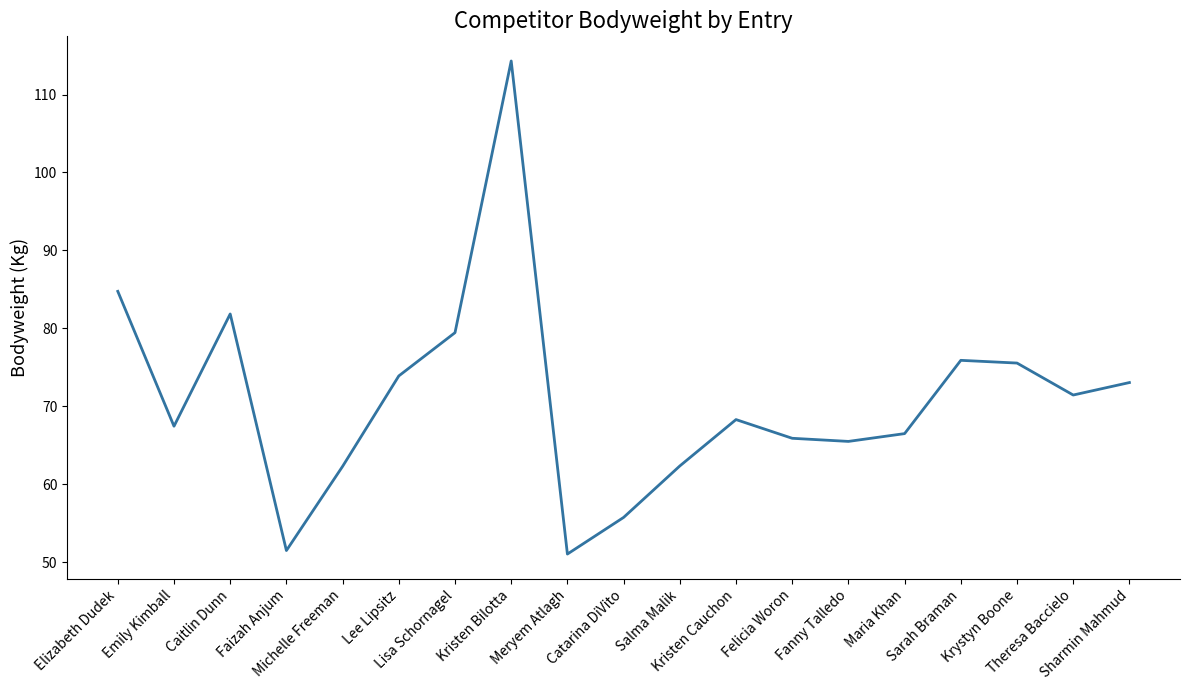

What is the change in value from Kristen Bilotta to Kristen Cauchon?

-46.0